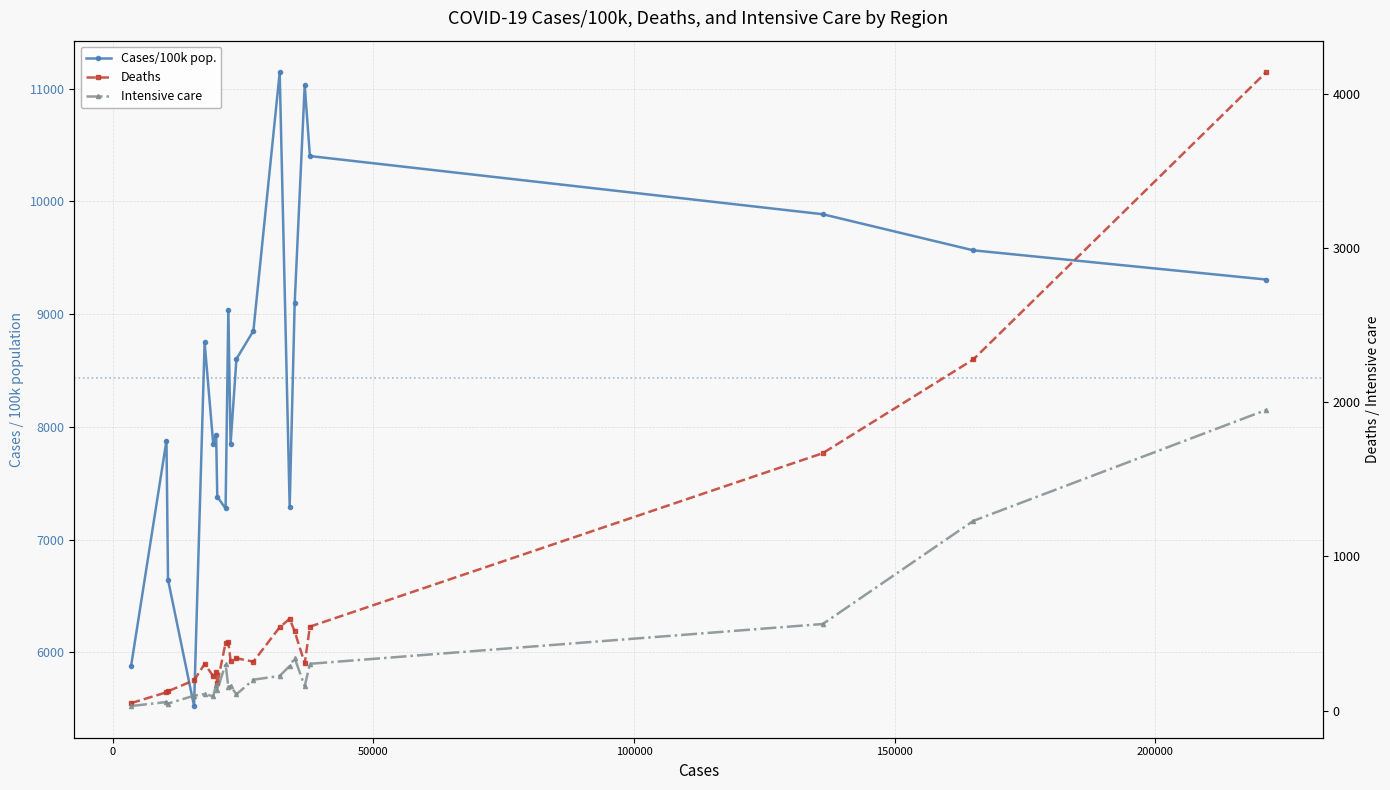

True or false: Cases/100k pop. has more than 0 interior local peaks.

True